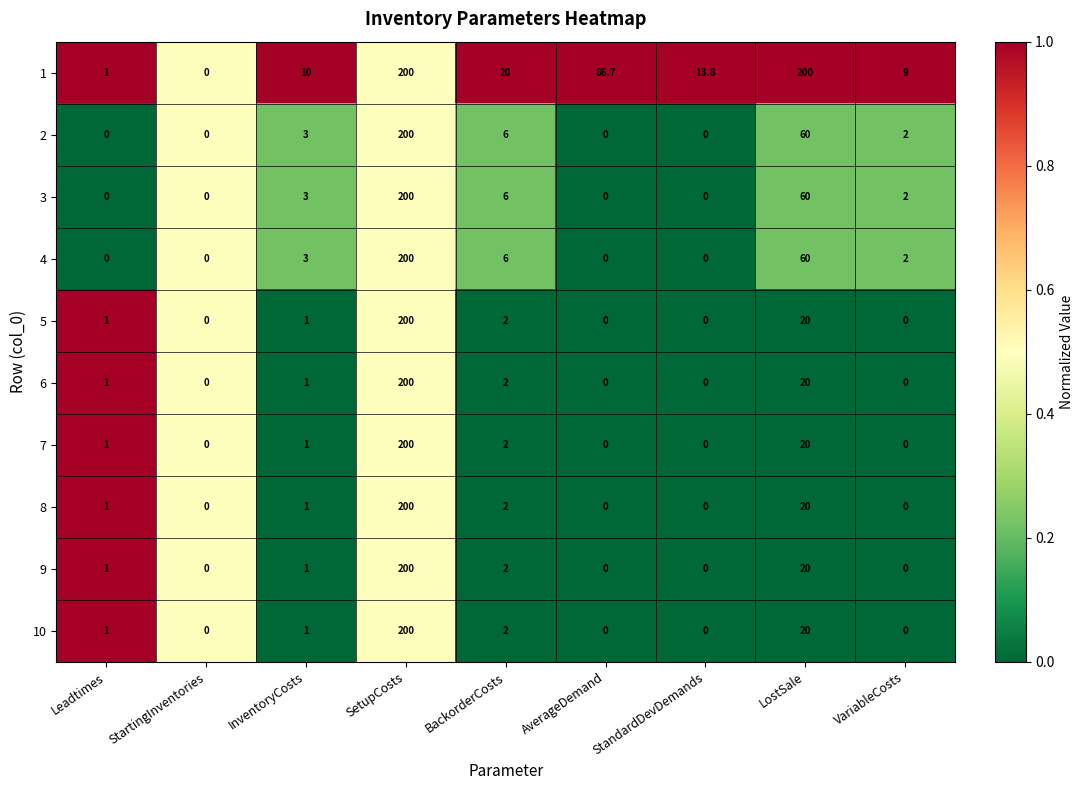

At which label is 4 closest to 100?

LostSale